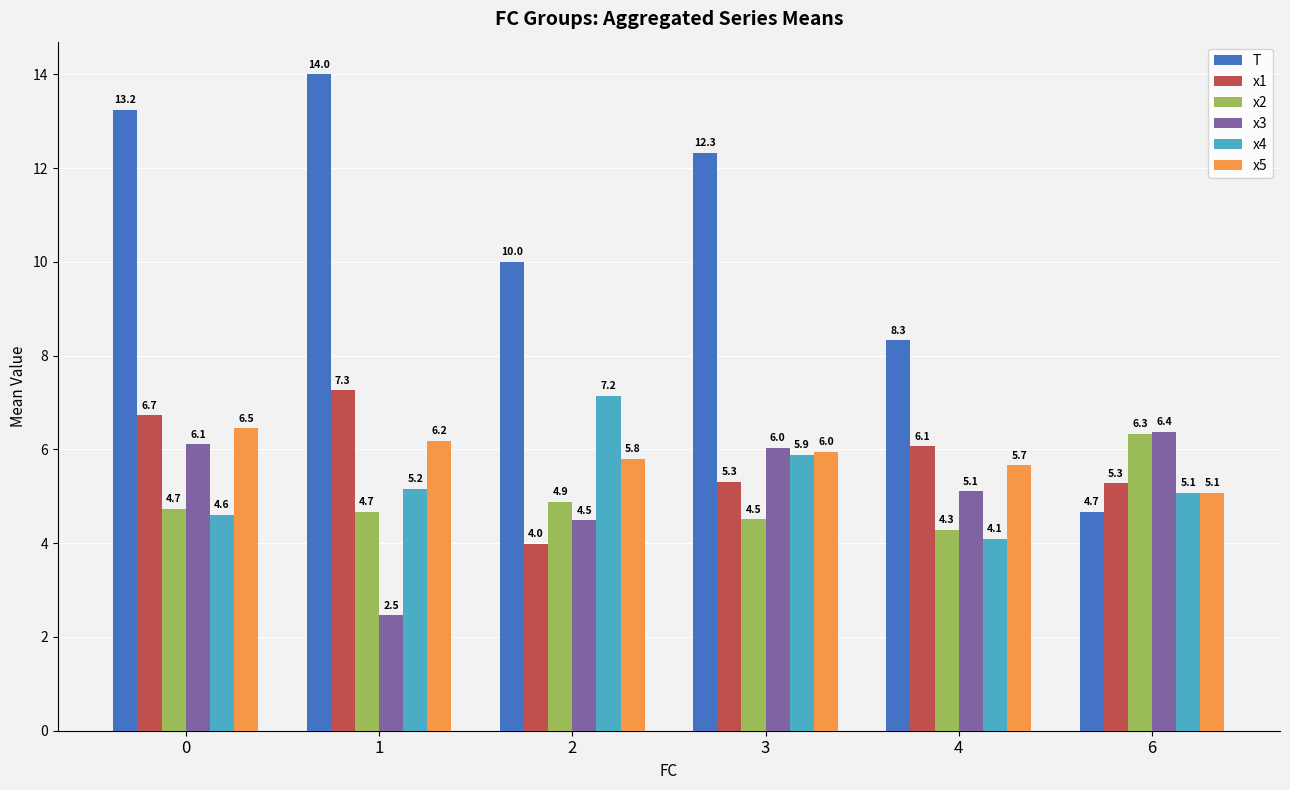

What is the approximate value of x1 at 3?

5.3